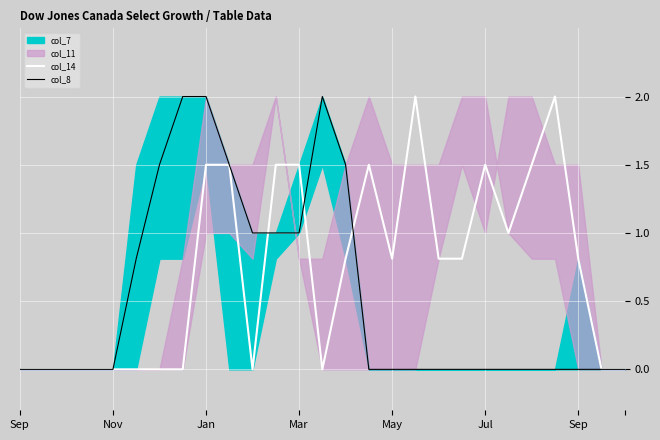

In col_8, how many points are higher than both neighbors (excluding endpoints)?

1